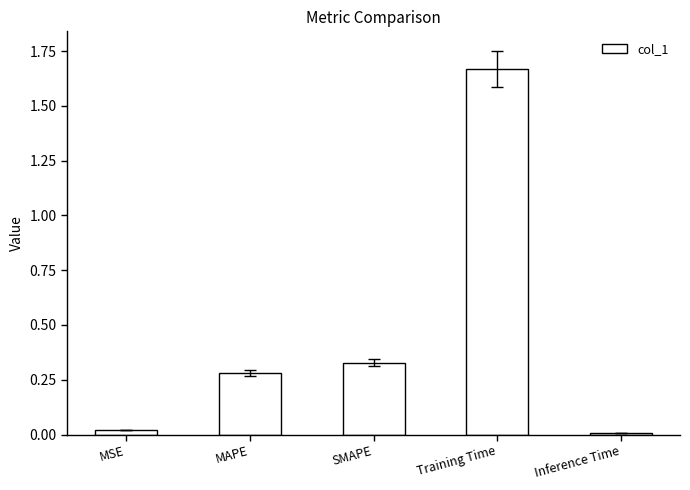

True or false: the data shows 0.5 at SMAPE.

False